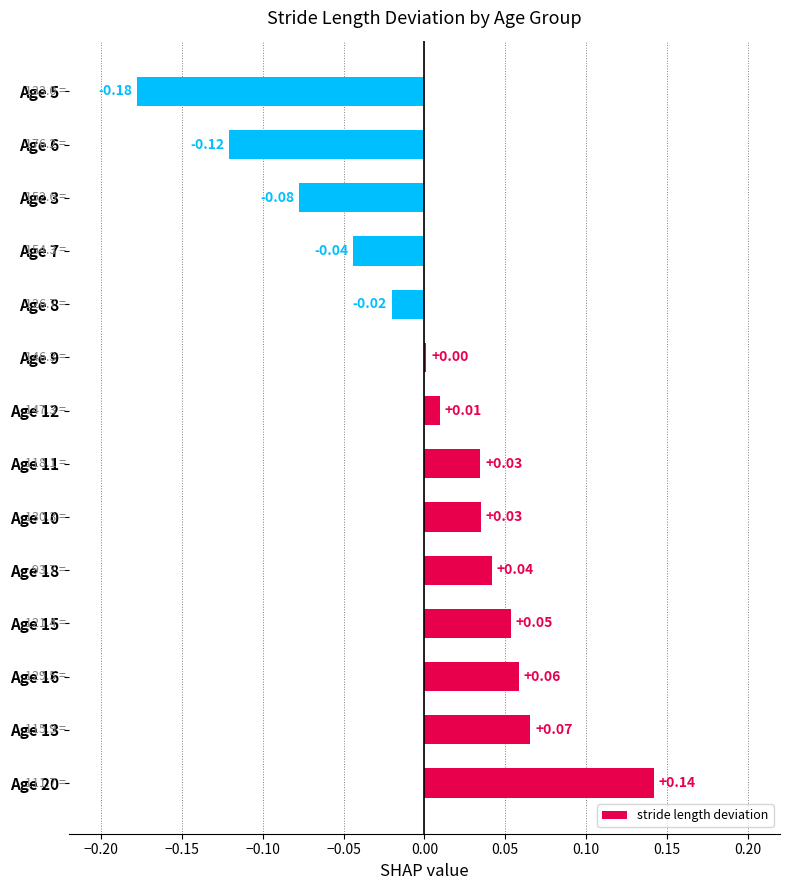

Does the chart contain stacked bars?

No